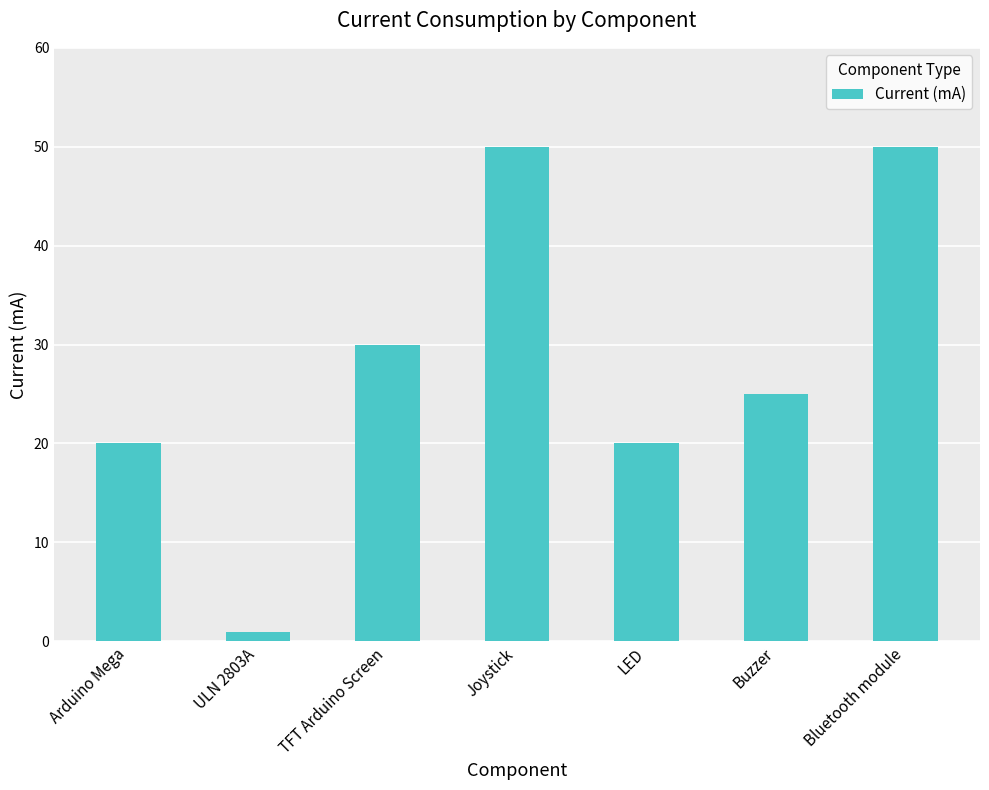

The chart shows a value of 74.7 at Bluetooth module. True or false?

False